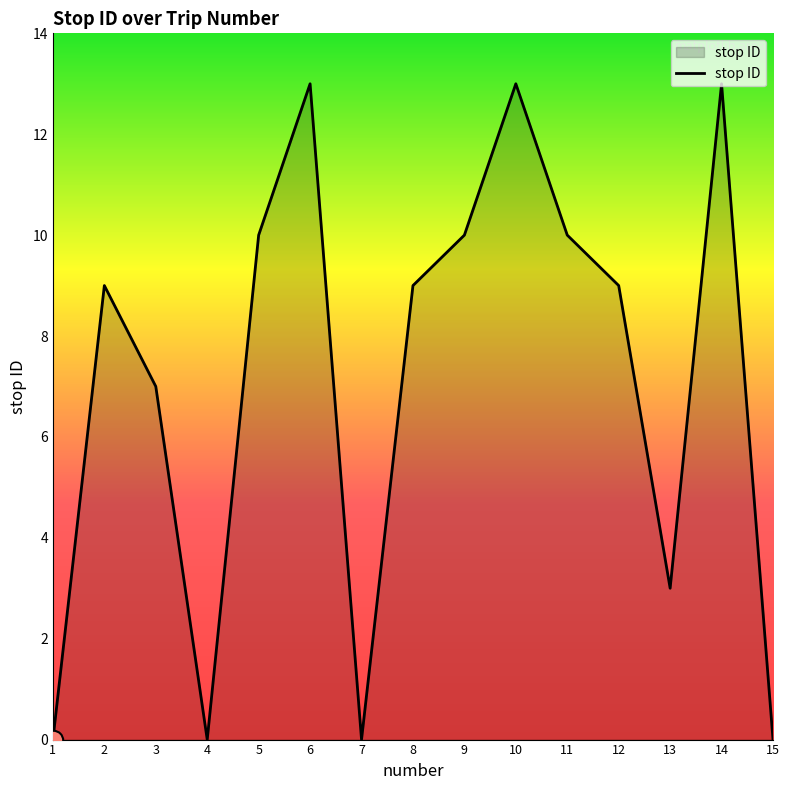

The chart shows a value of 2 at 11. True or false?

False